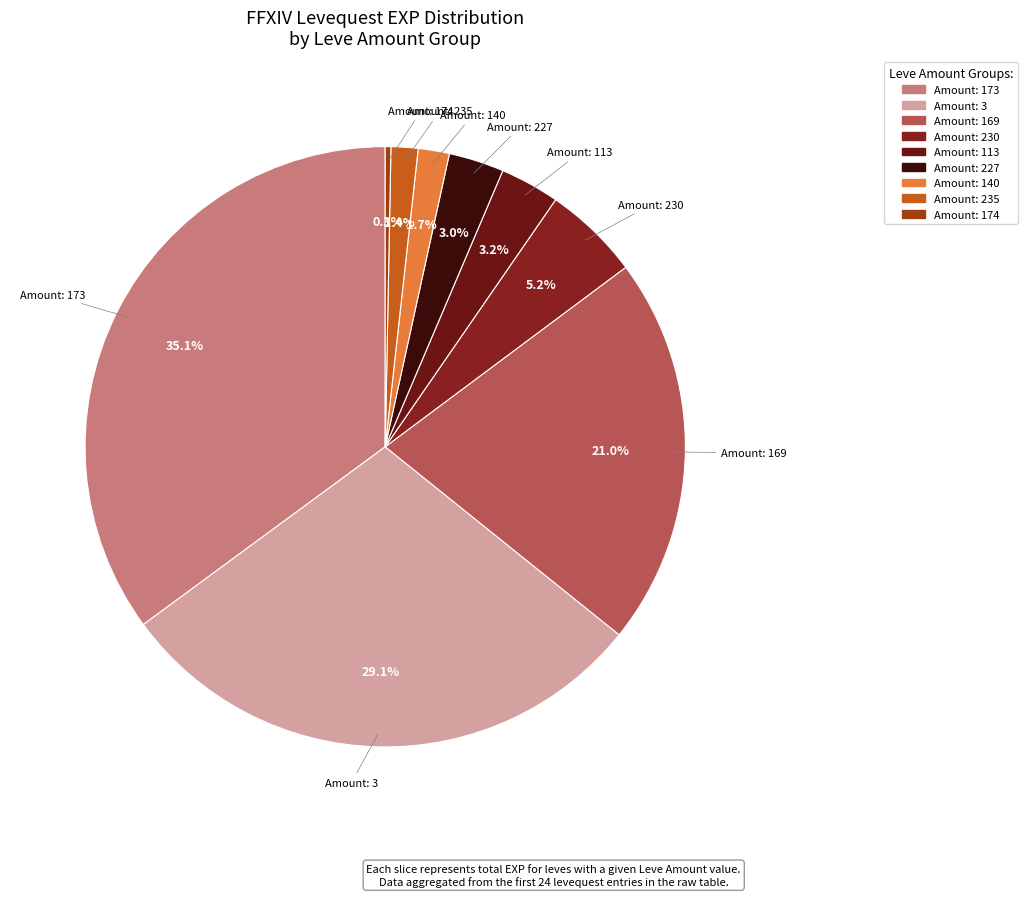

How many slices are in this pie chart?

9